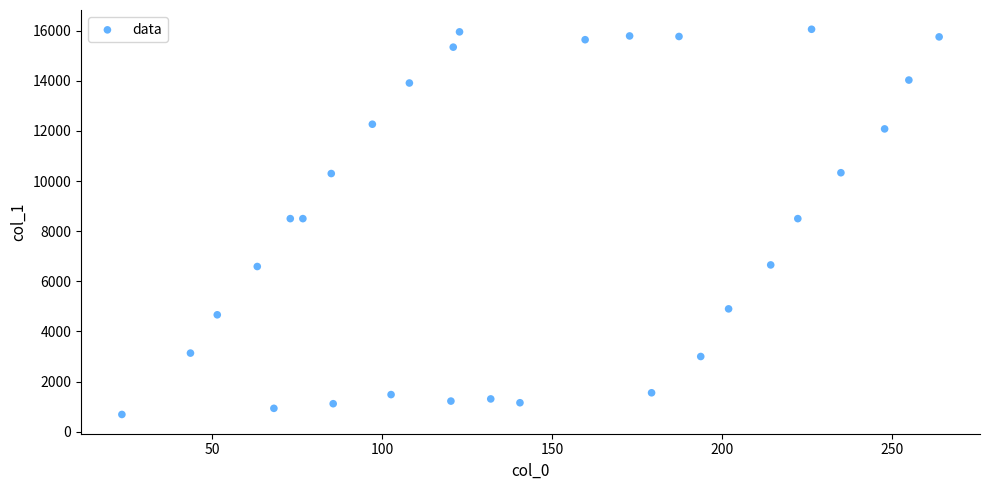

What is the range of X values (max minus min)?

240.5